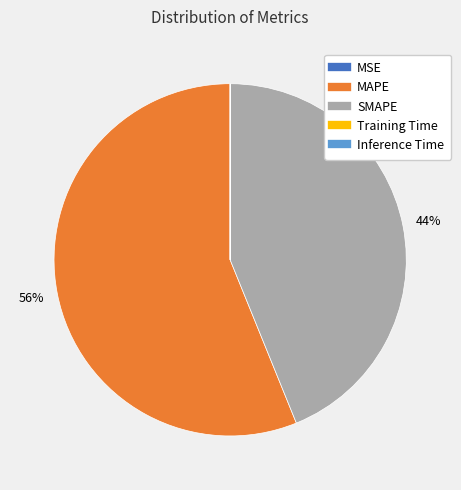

Which category has the biggest portion of the pie?

MAPE